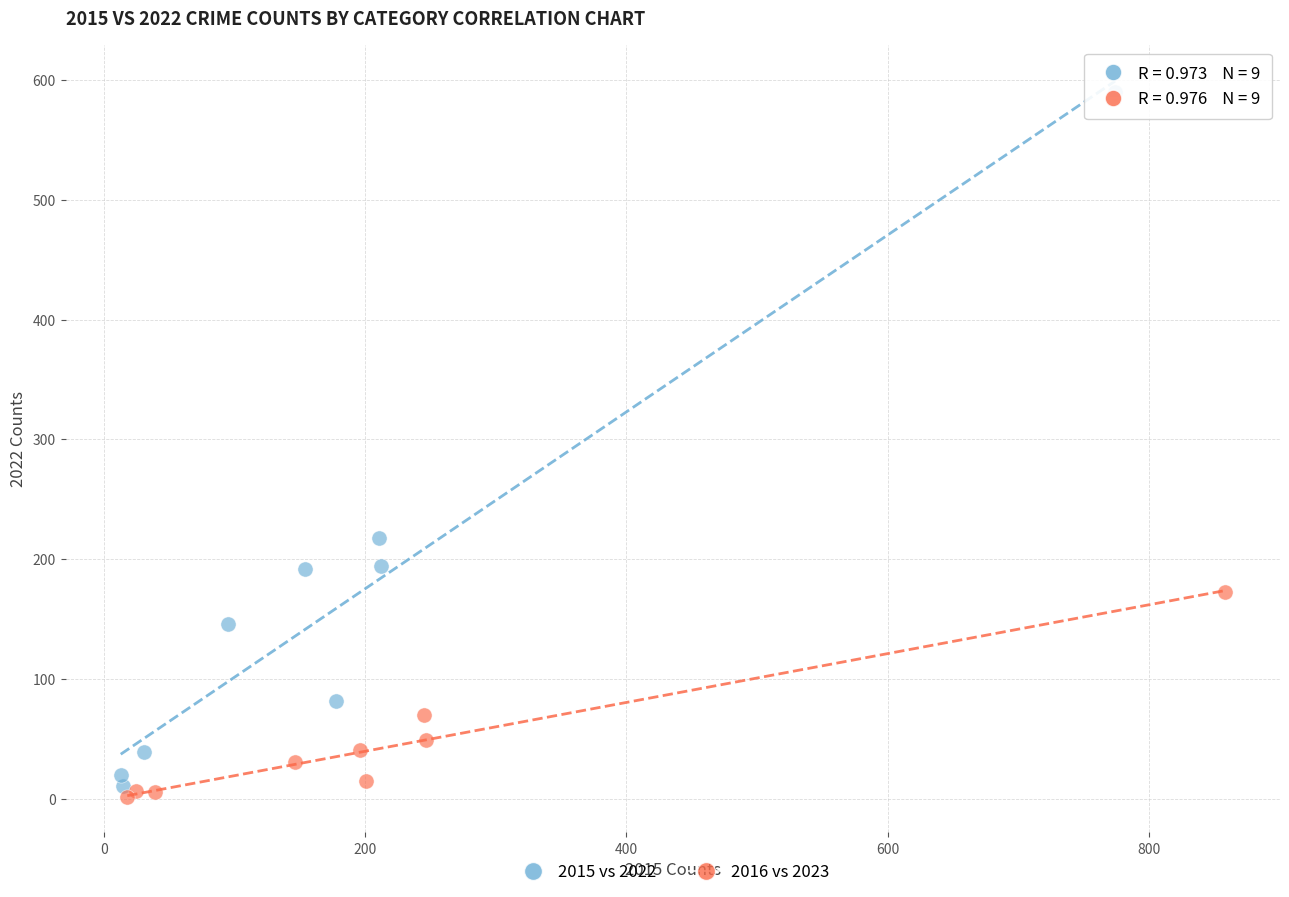

Which series contains the lowest Y value?

2016 vs 2023